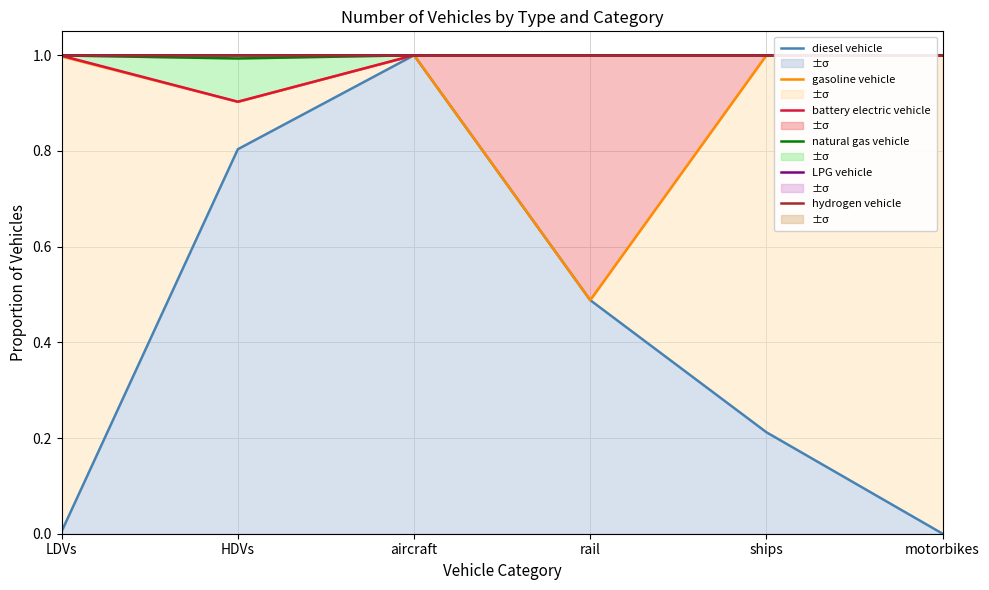

What is the sum of all gasoline vehicle values?

5.4